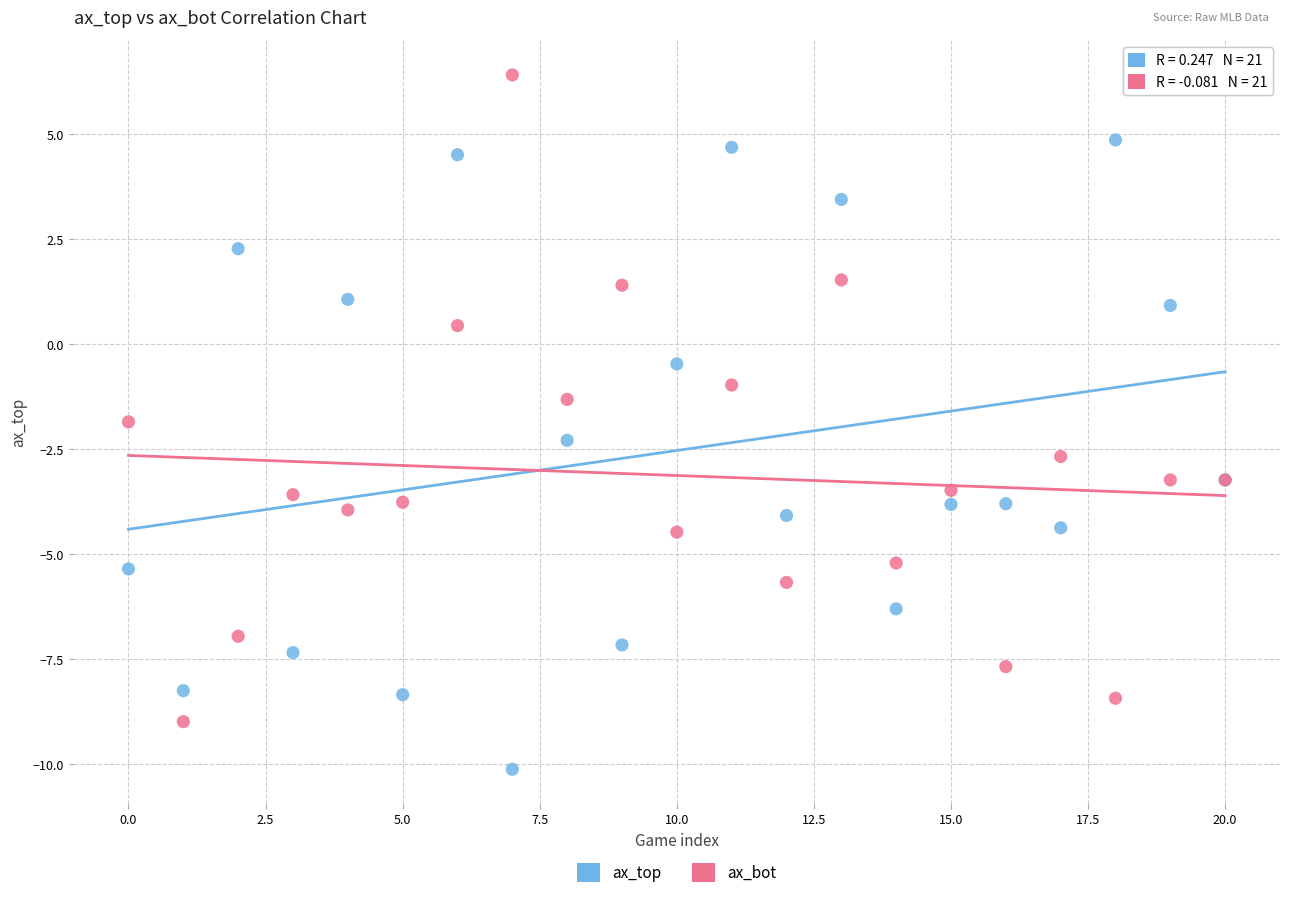

Which series has the largest Y range (max minus min)?

ax_bot